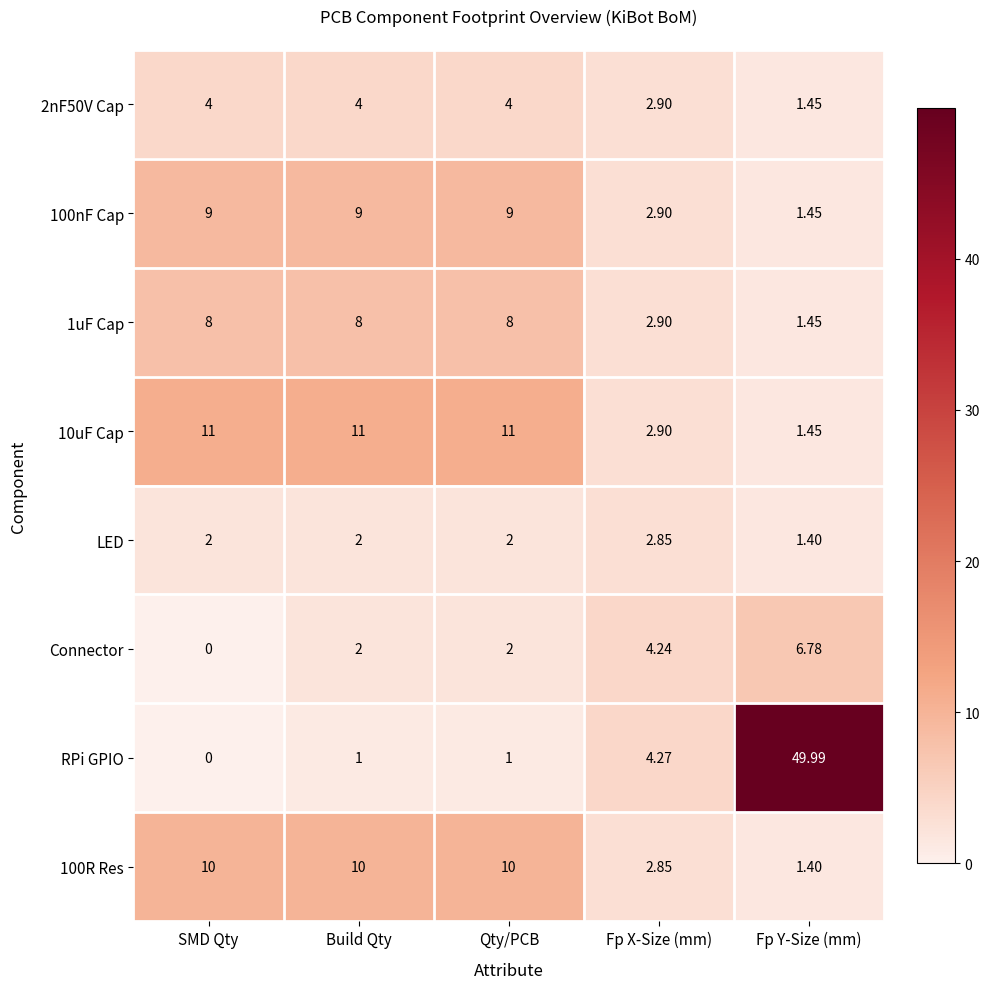

Between SMD Qty and Fp Y-Size (mm), which series saw the biggest shift?

RPi GPIO